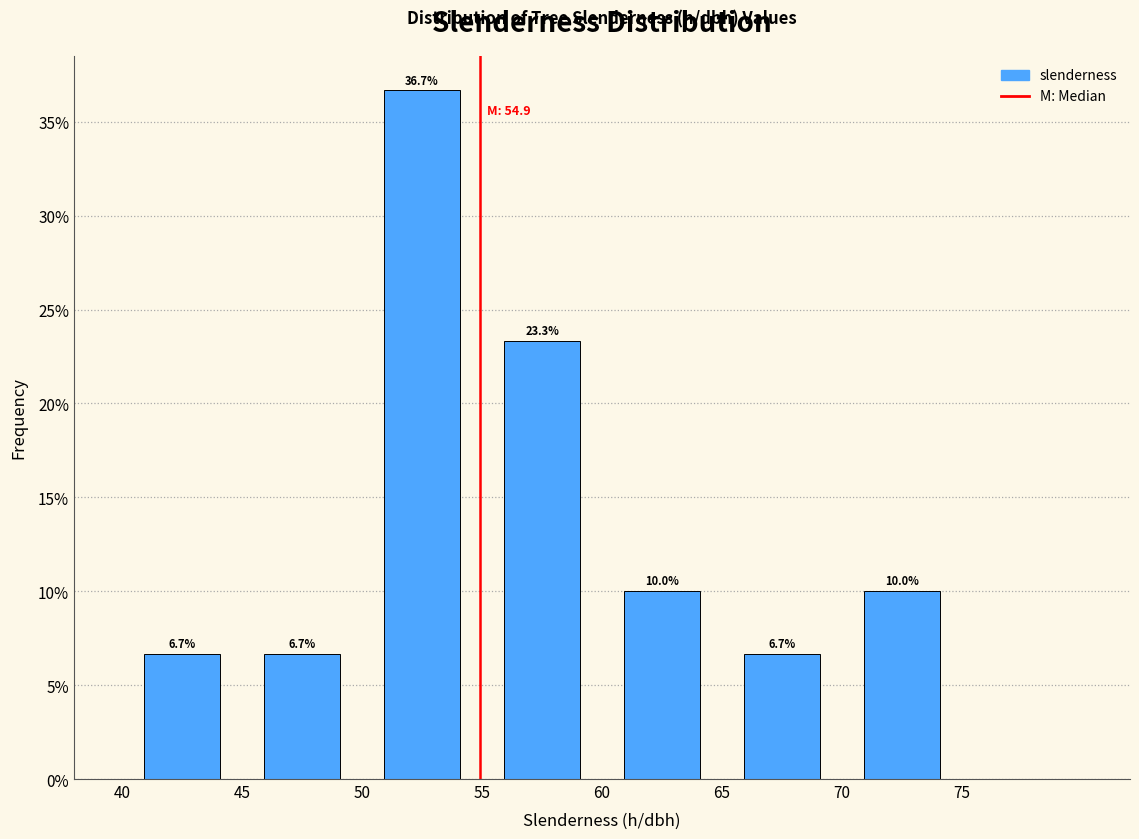

Which range on the x-axis has the tallest bar?

50 to 55